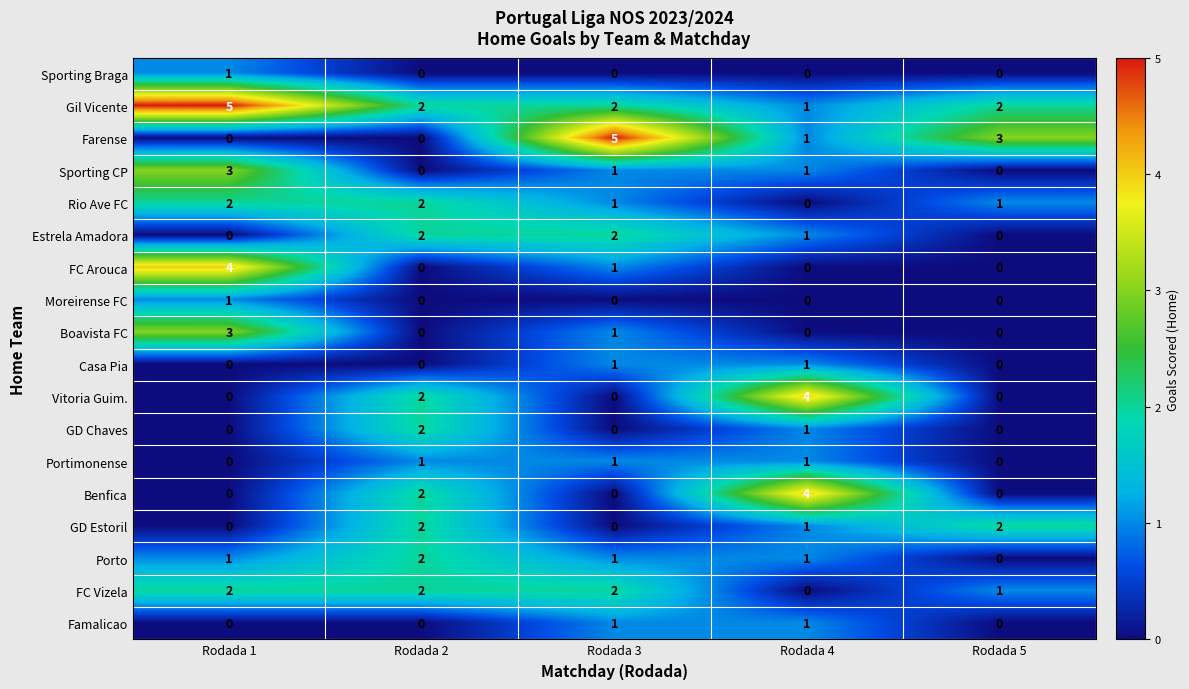

The FC Vizela series shows 2 at Rodada 2. True or false?

True